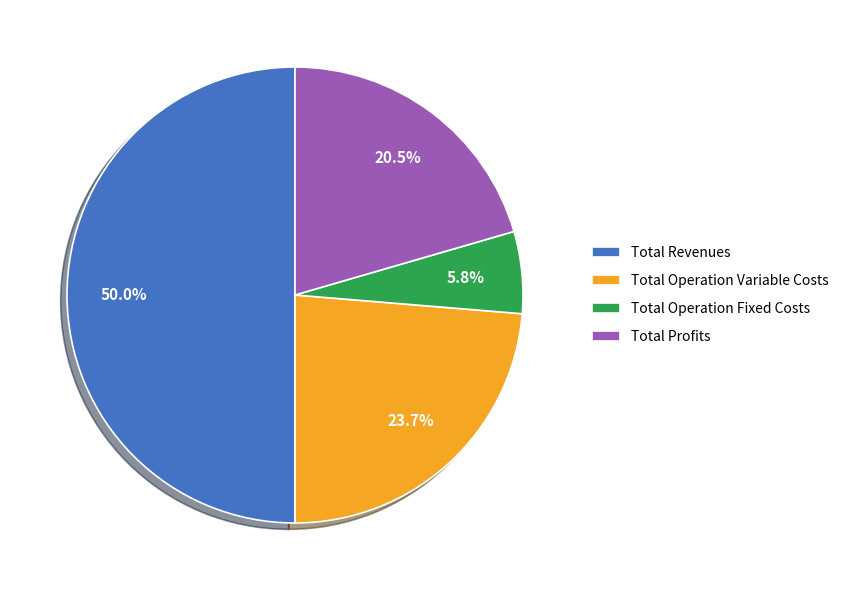

Count the number of slices in the pie.

4